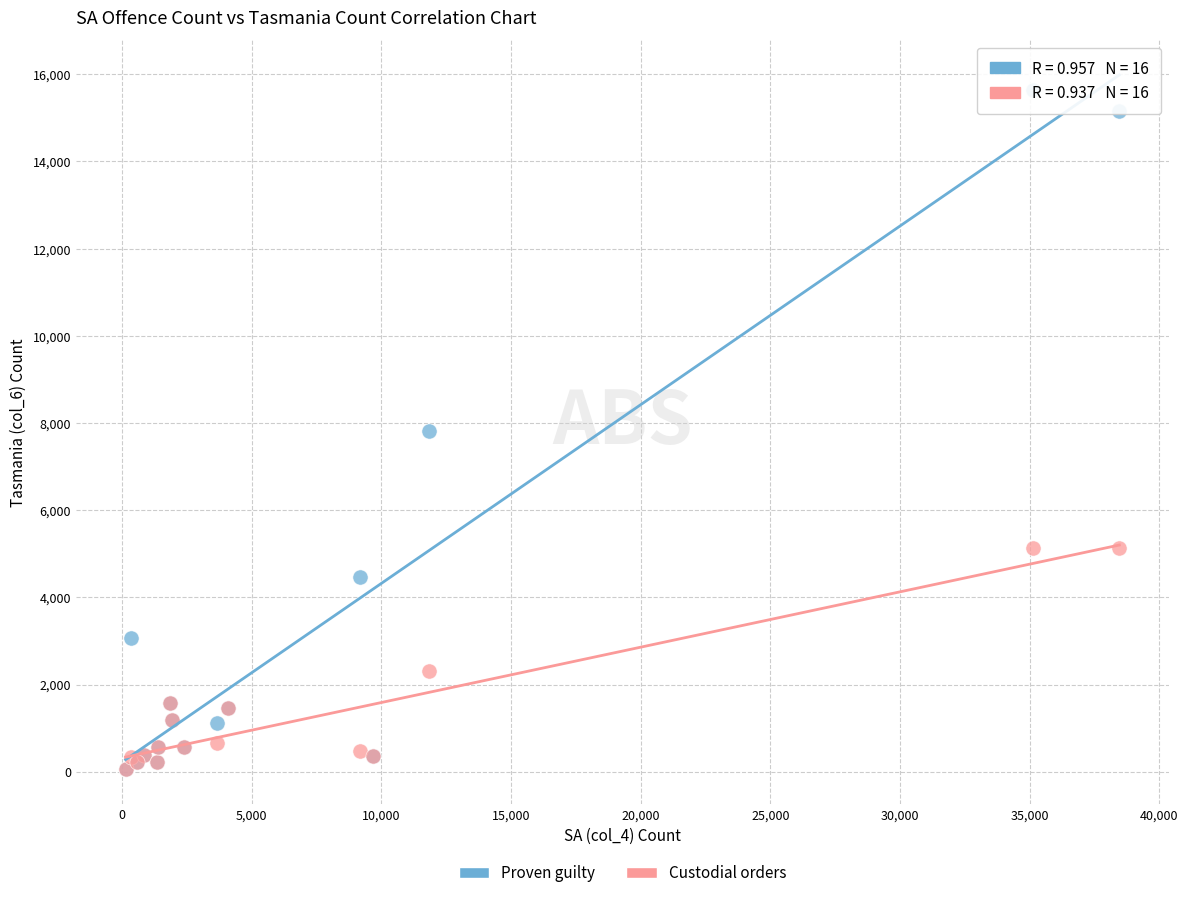

What are all the series names shown in the legend?

Proven guilty, Custodial orders